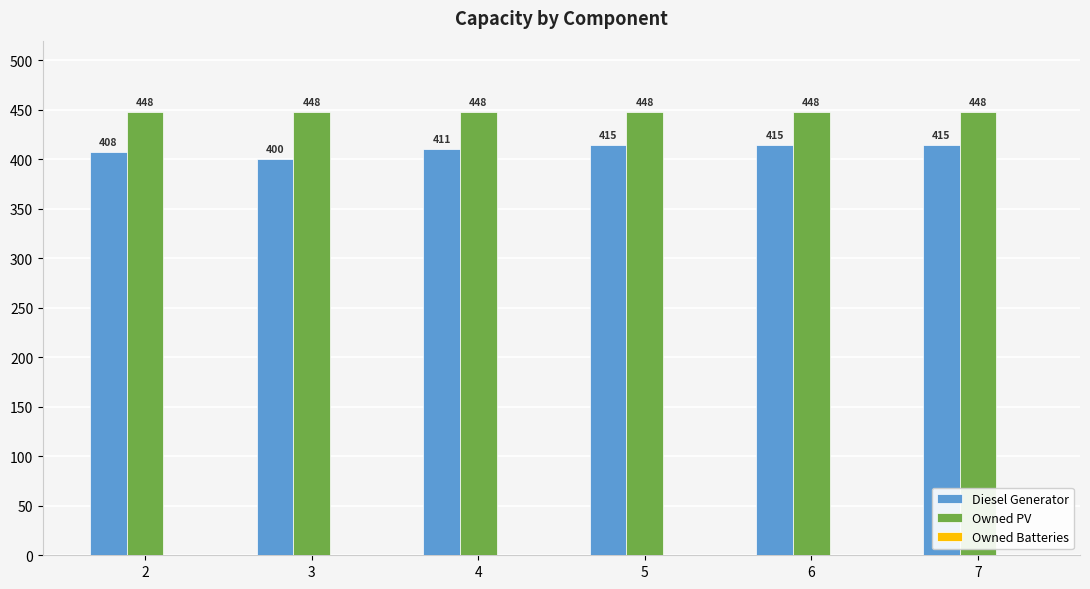

What is the sum of the Owned PV values at 4 and 7?

896